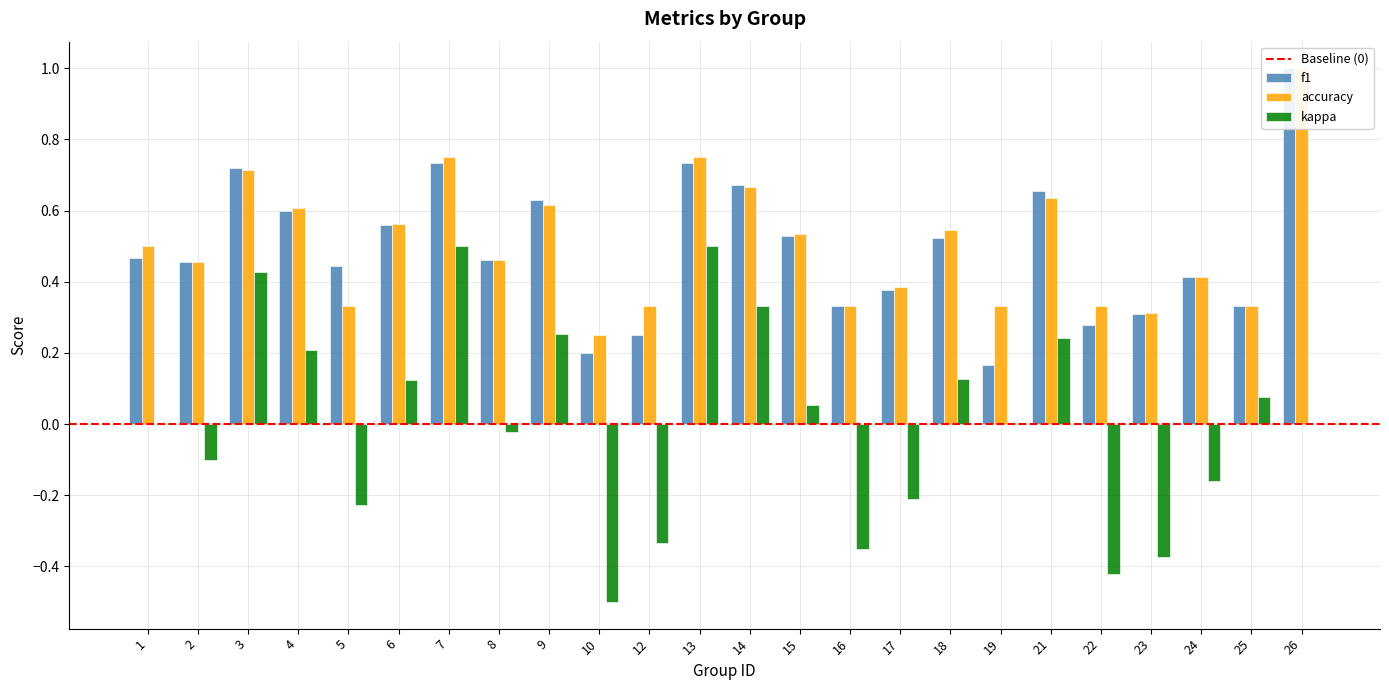

What is the value of the kappa bar at the 17th from the left?

0.1